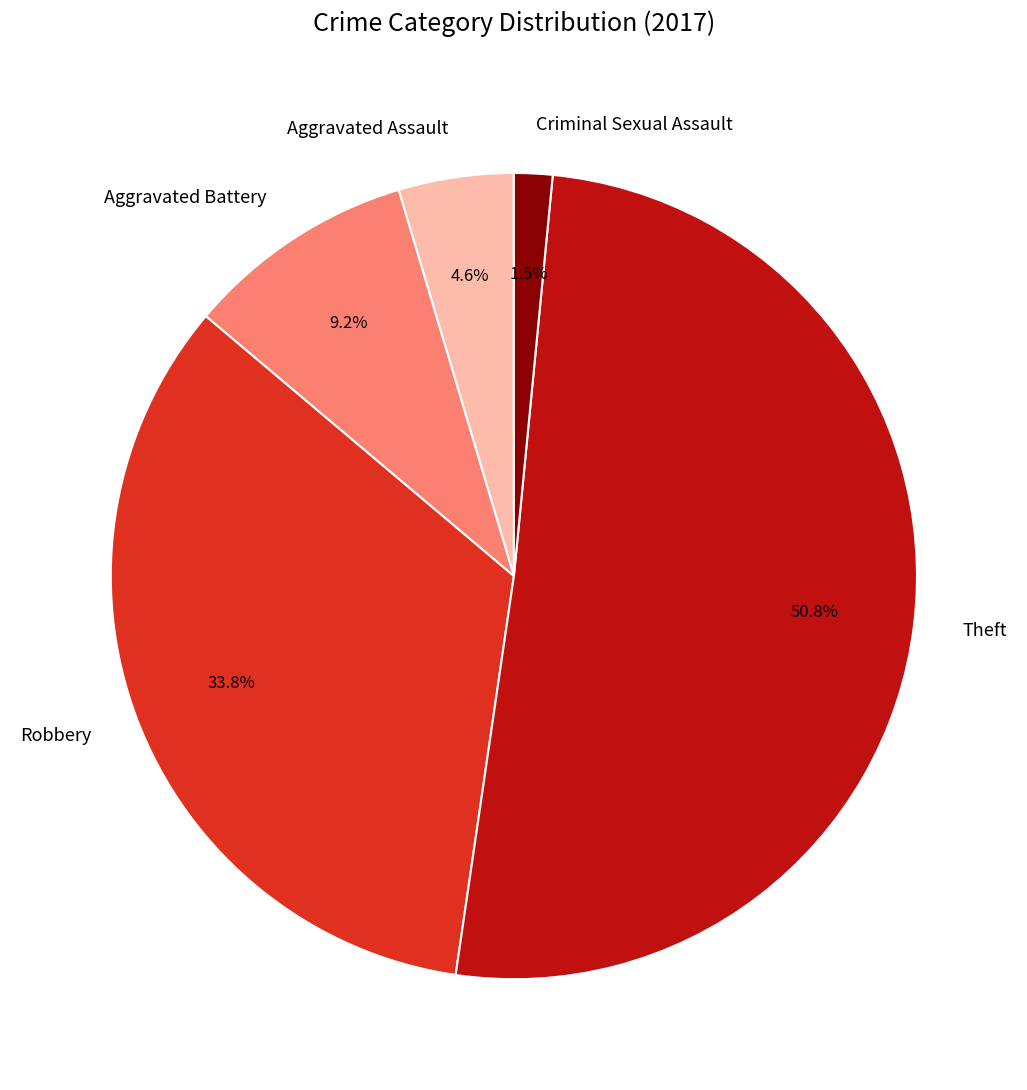

To the nearest percent, what is the difference between the Aggravated Assault and Theft slice percentages?

46%